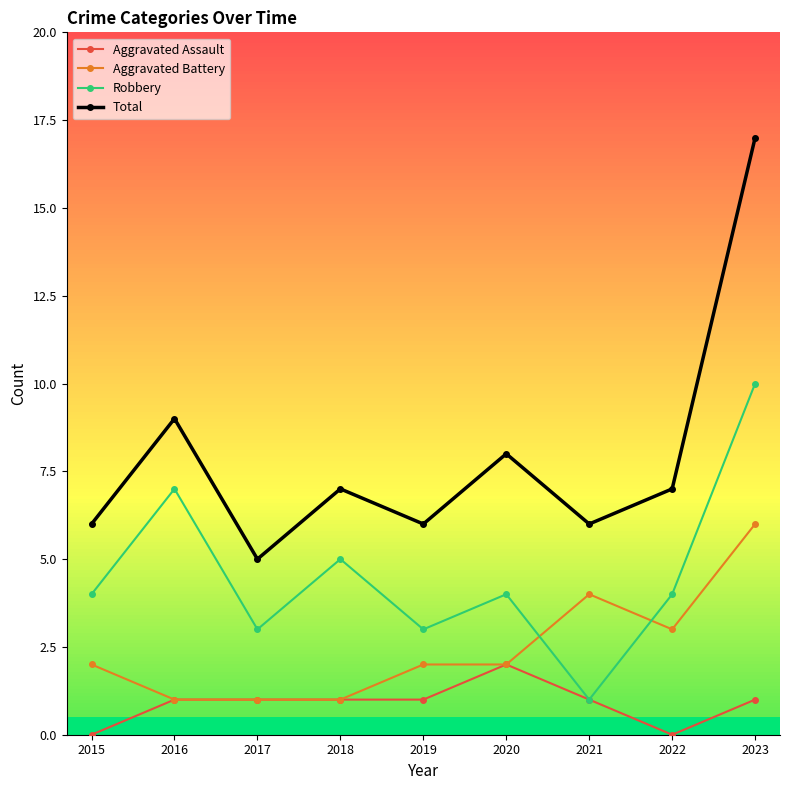

List the series in order of their peak value, highest first.

Total, Robbery, Aggravated Battery, Aggravated Assault